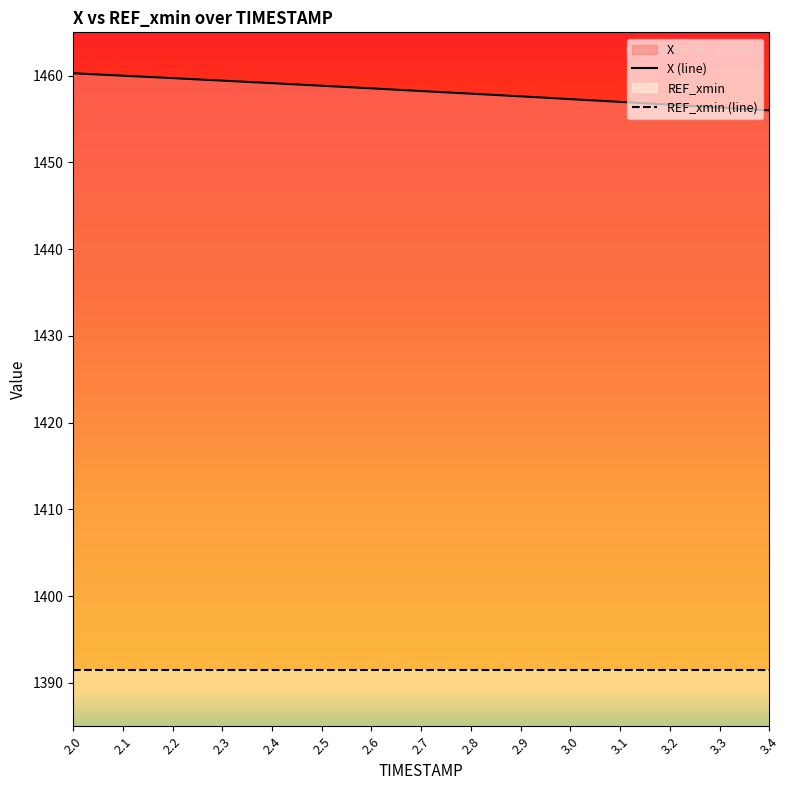

What is the greatest value displayed?

1460.3